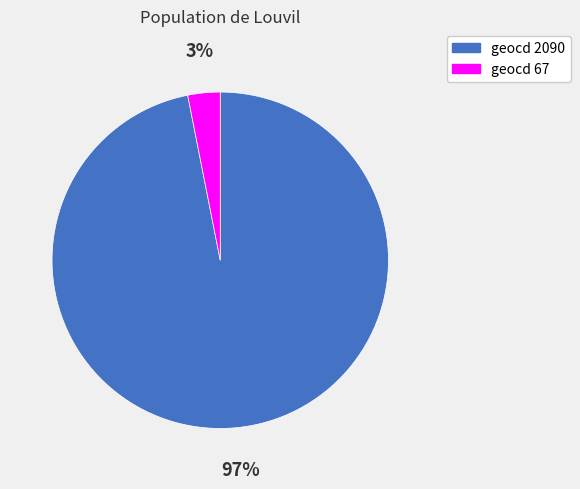

How many segments does this pie chart have?

2